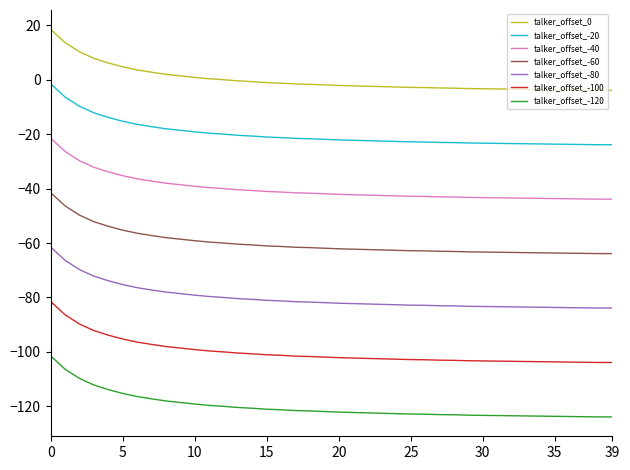

What is the maximum value for talker_offset_-80?

-61.5